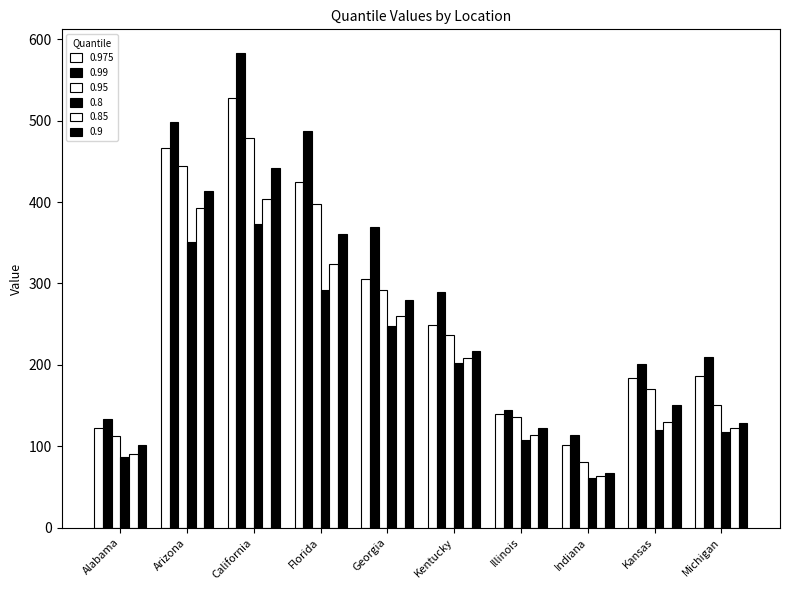

What is the minimum value shown in the chart?

61